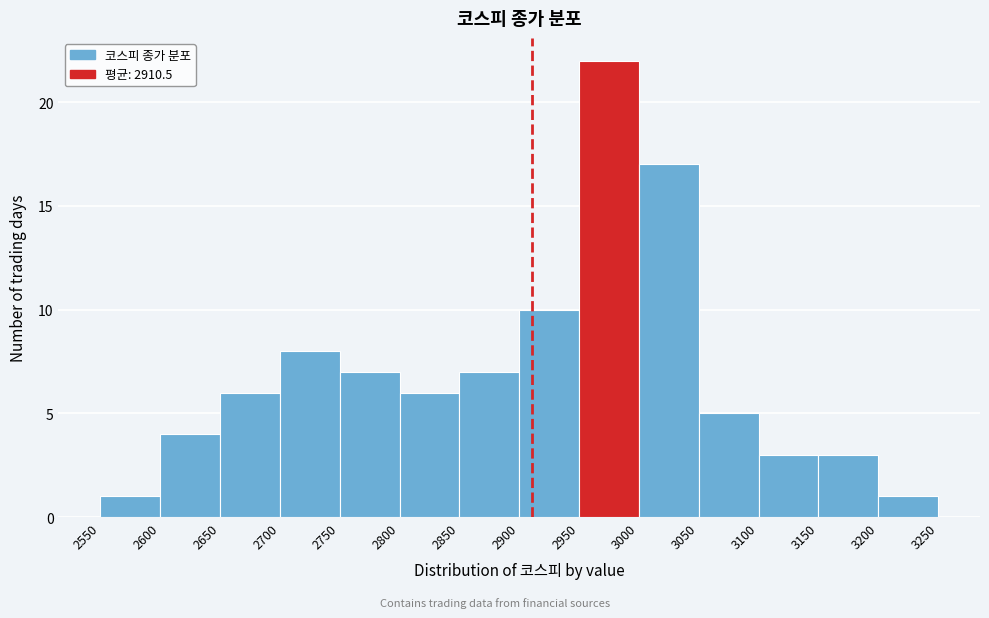

Which range on the x-axis has the tallest bar?

2950 to 3000